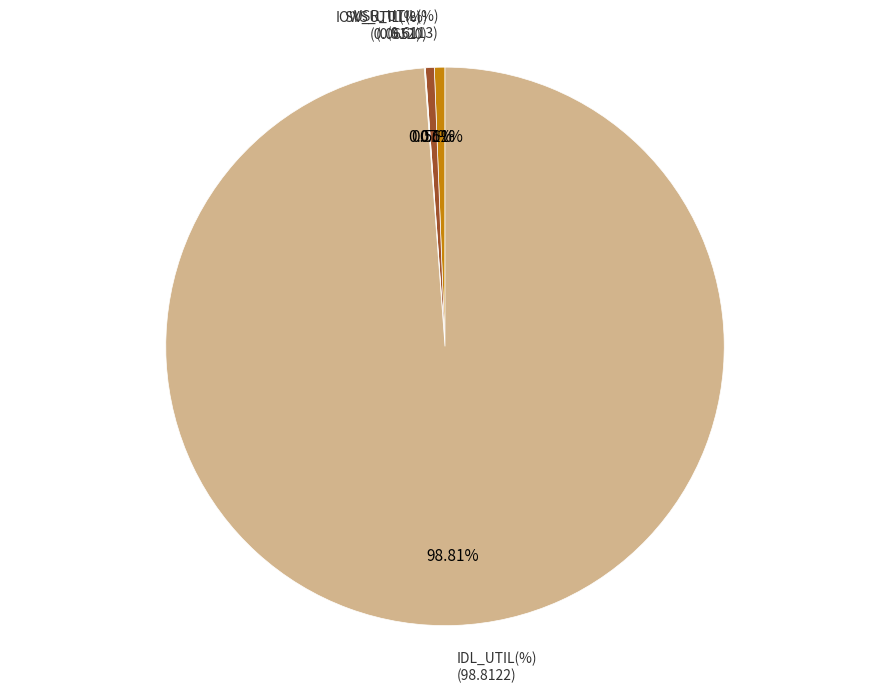

Is there a majority slice in this chart?

Yes